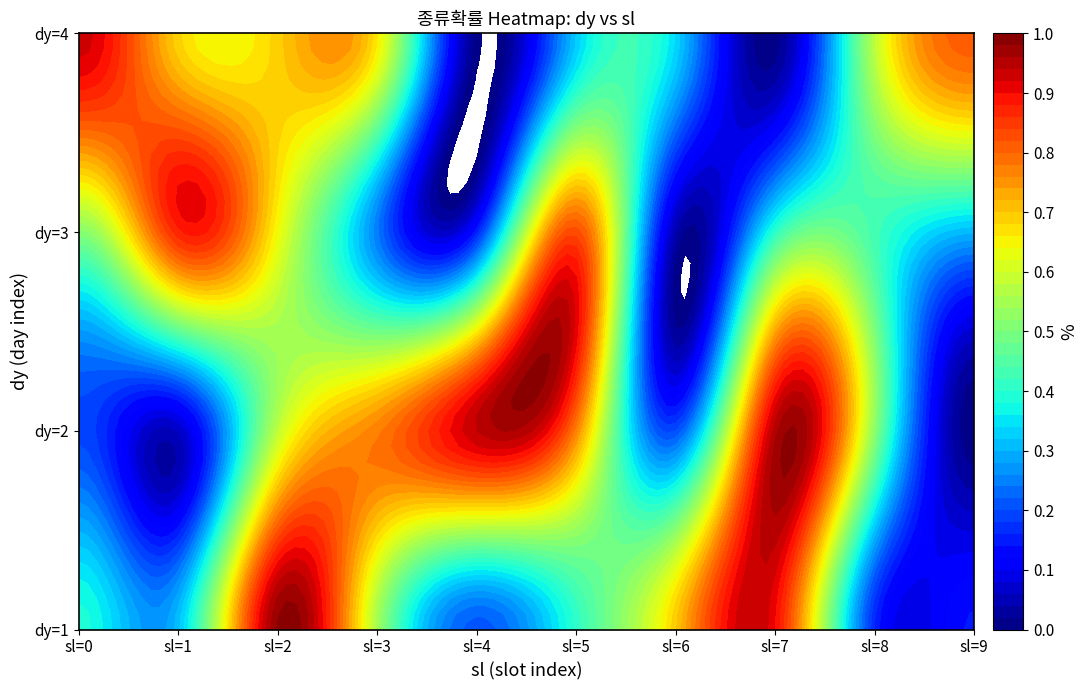

Which series has the largest total across all categories?

4